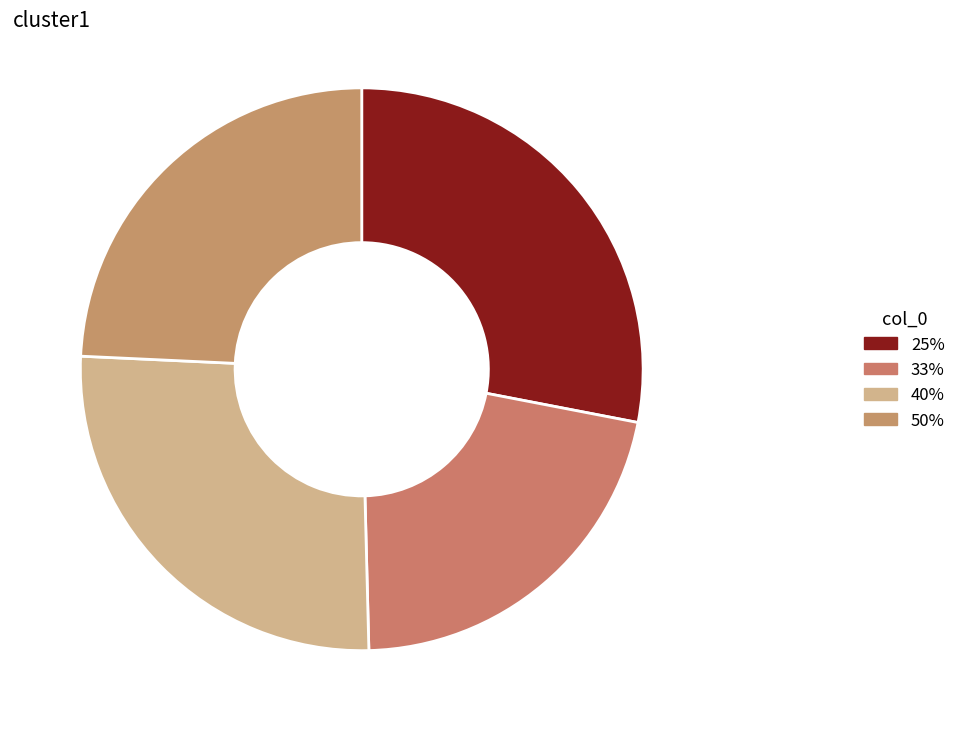

To the nearest percent, what percentage of the pie is 50%?

24%